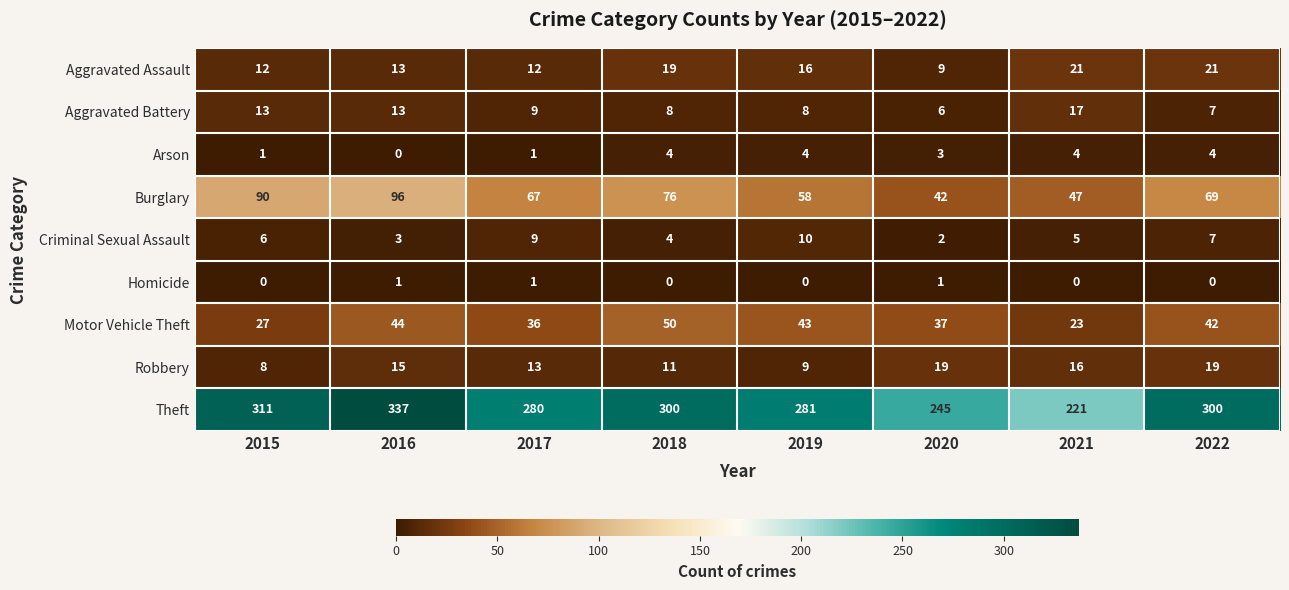

What value does the Robbery series have at 2016, to the nearest 10?

20